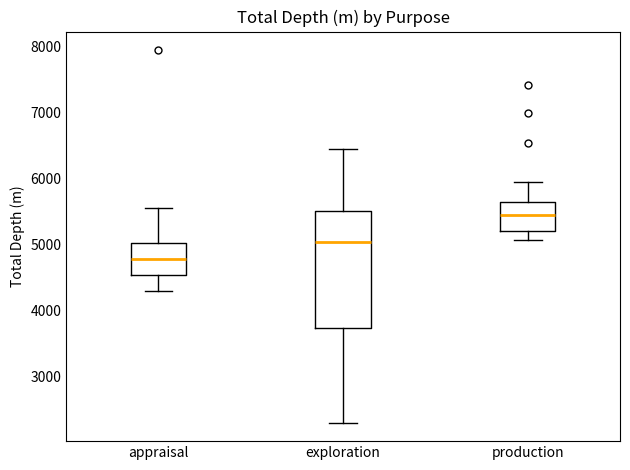

Reading left to right, read every box against the y-axis: the position of its median line, the range the box covers, and the ends of its whiskers. The values are not printed on the chart, so give them approximately, as read against the axis.

appraisal: median 4800, box 4500 to 5000, whiskers 4300 to 5500
exploration: median 5000, box 3700 to 5500, whiskers 2300 to 6400
production: median 5400, box 5200 to 5600, whiskers 5100 to 6000